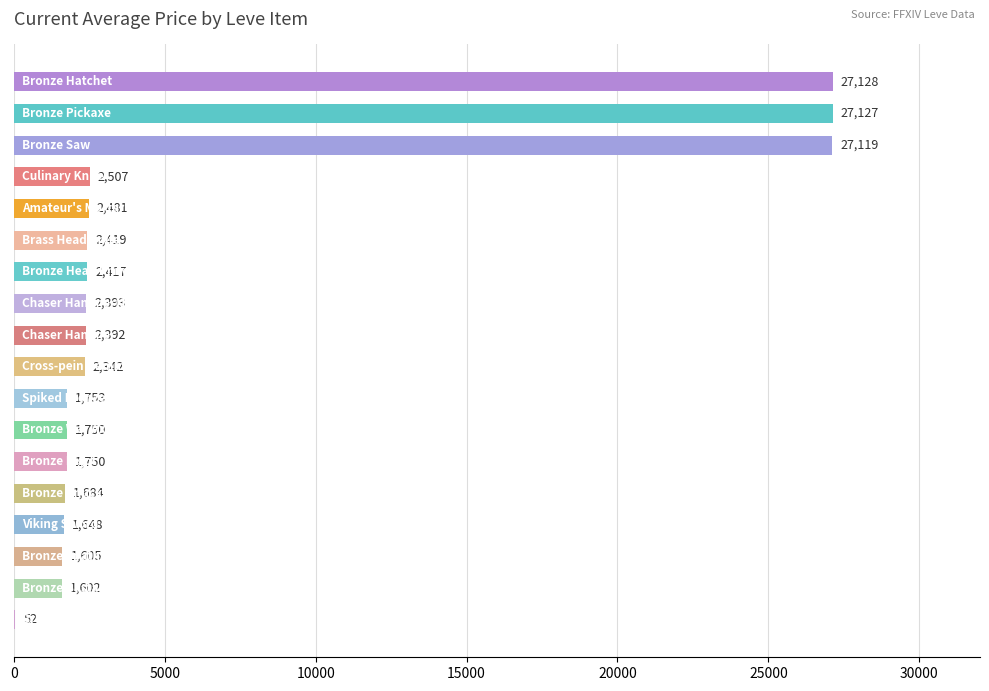

What is the maximum value shown in the chart?

27128